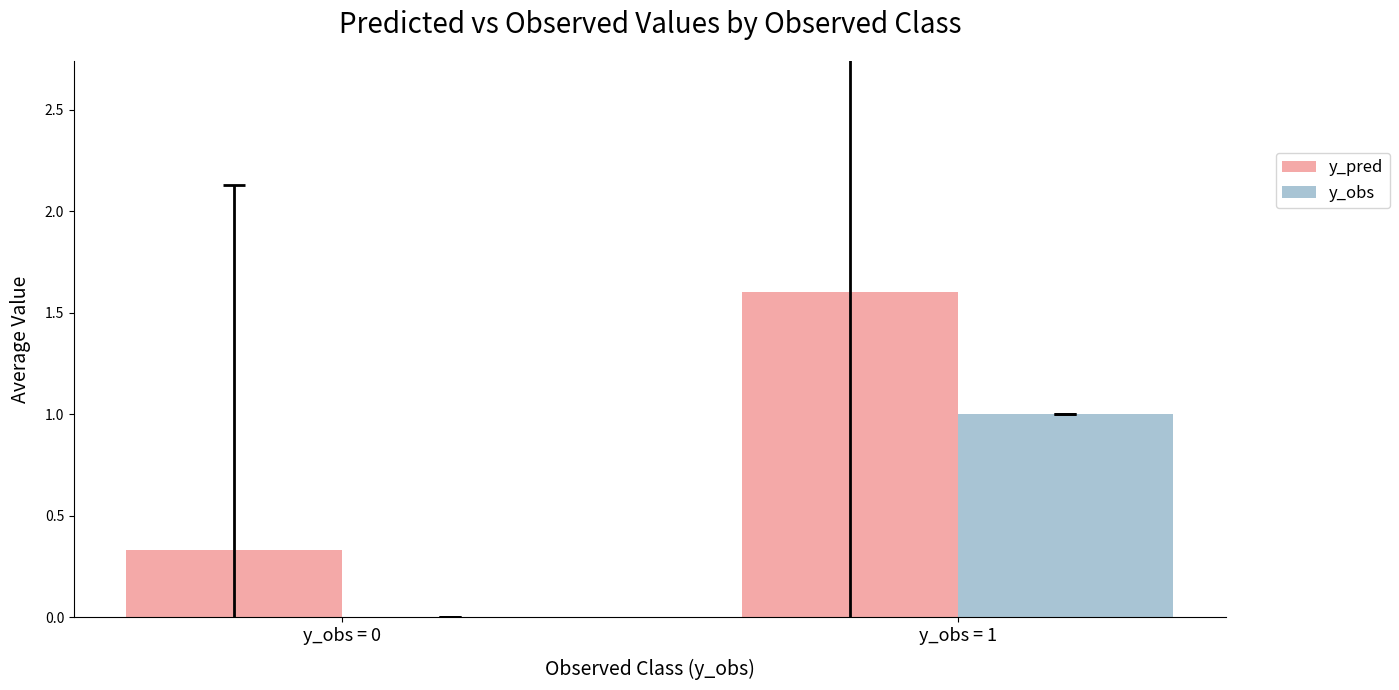

Between y_obs = 0 and y_obs = 1, which series saw the biggest shift?

y_pred